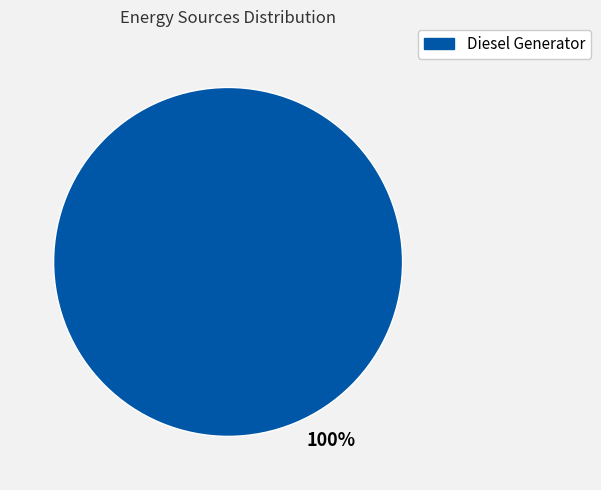

Is there any slice that represents more than half of the pie?

Yes